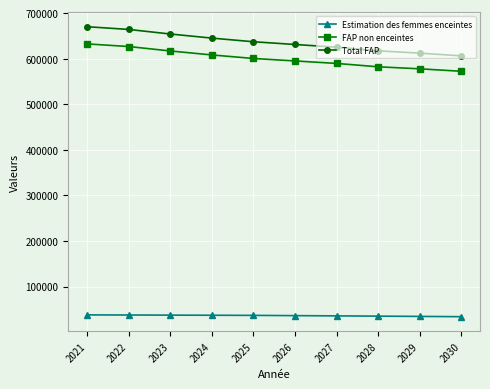

At which label does Total FAP first exceed 637000?

2021